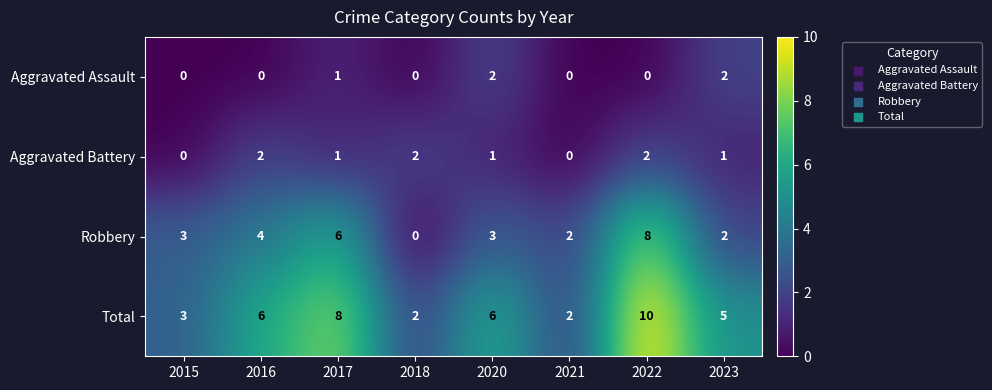

How many data points in Aggravated Assault are above 0?

3